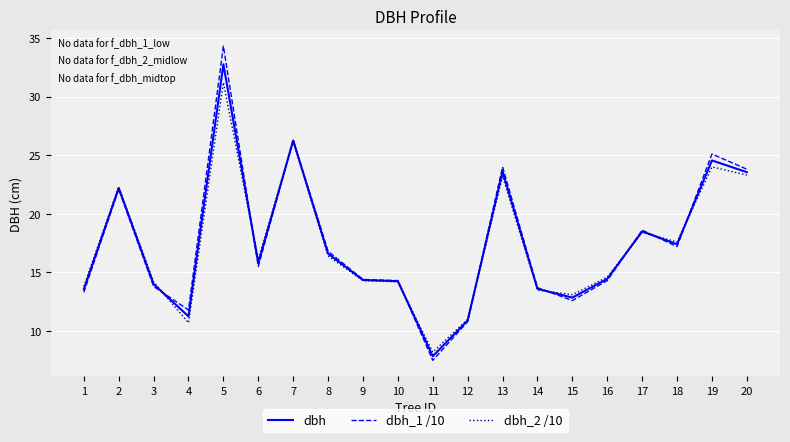

What is the smallest value displayed?

7.5